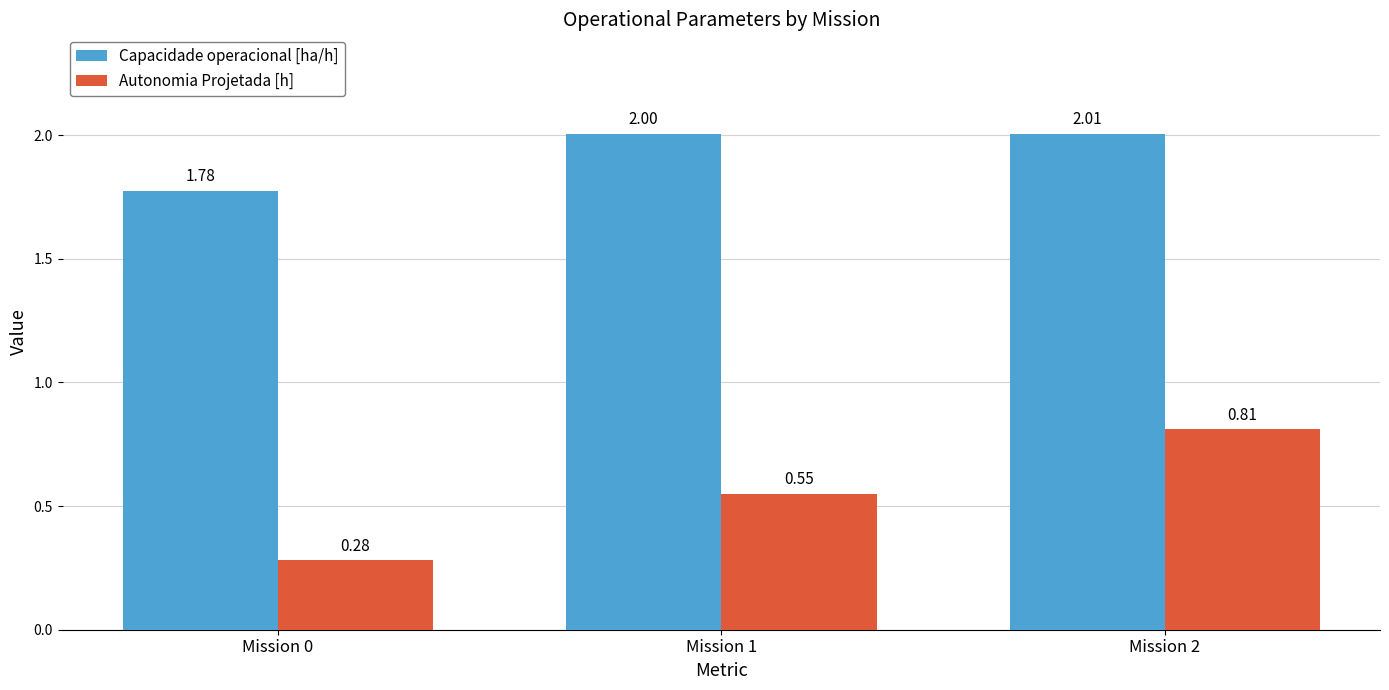

How many values in the Capacidade operacional [ha/h] series exceed 2?

2